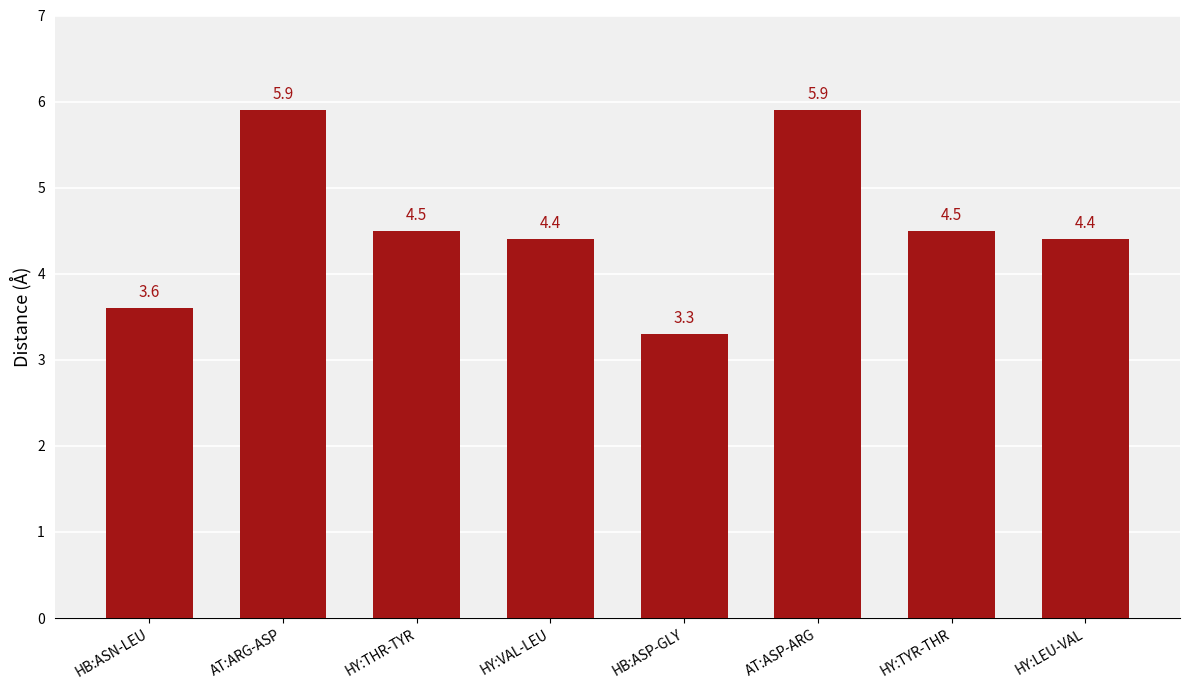

What is the difference between the maximum and minimum values?

2.6